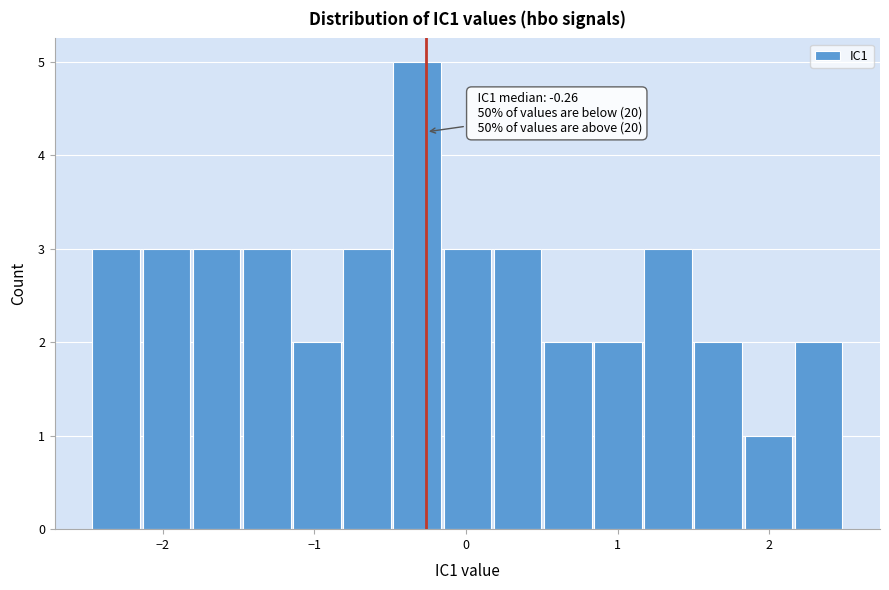

Read against the x-axis, roughly where is the centre of the tallest bar?

-0.3